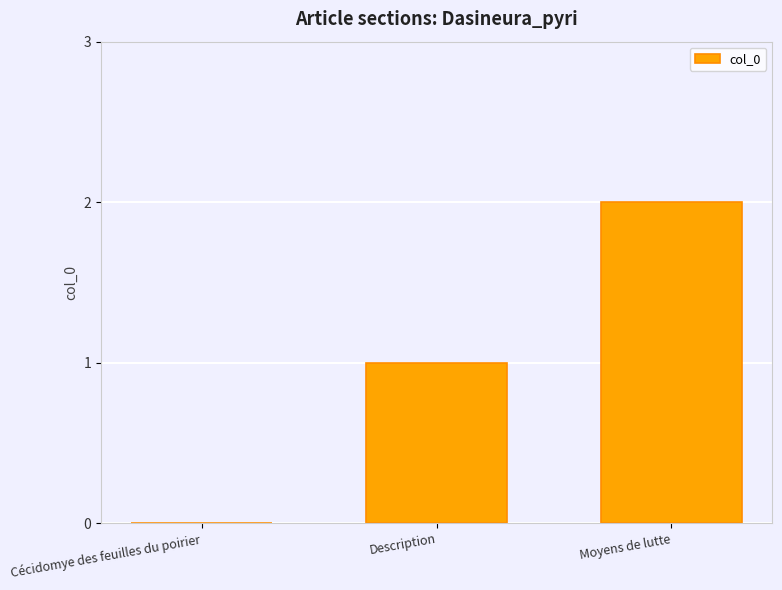

At which category does the chart reach its peak across all series?

Moyens de lutte